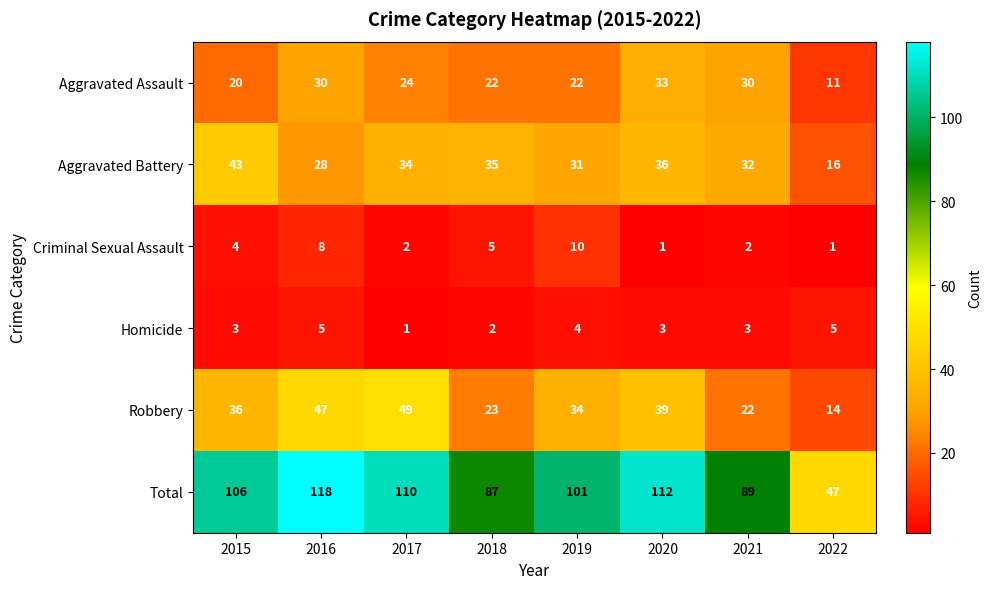

The value of Criminal Sexual Assault at 2018 is 5. True or false?

True